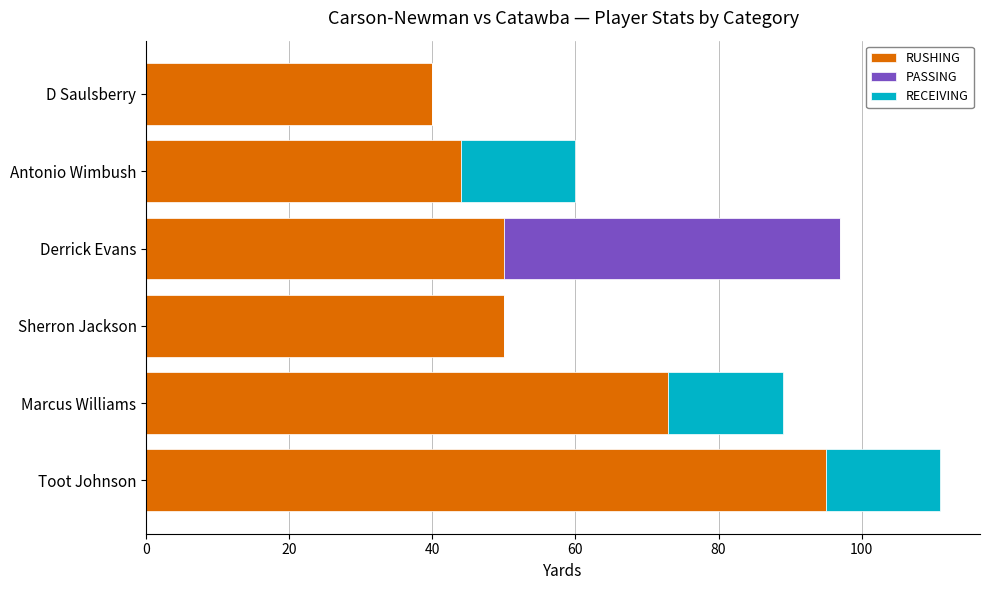

What is the highest value of the RUSHING series?

95